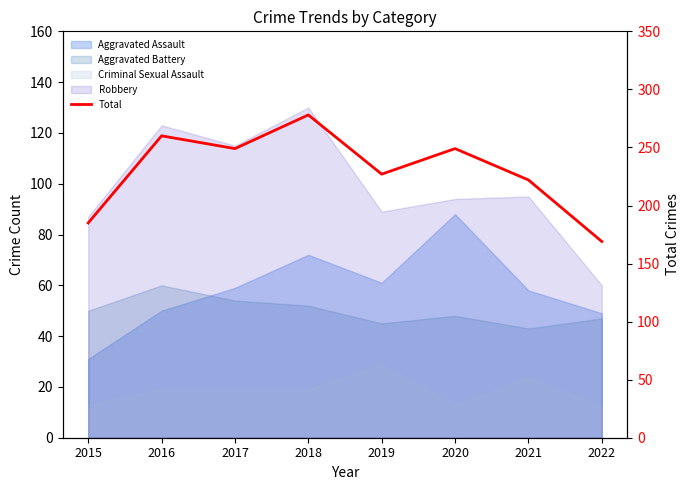

How many interior local valleys (lower than both neighbors) does the data have?

2